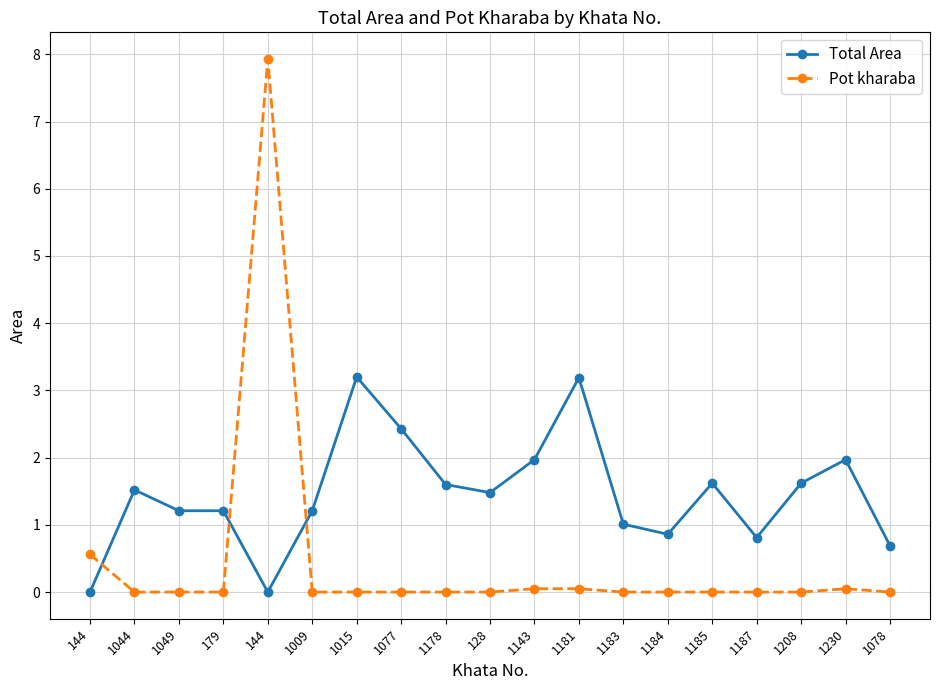

Rank the series by their average value, from lowest to highest.

Pot kharaba, Total Area